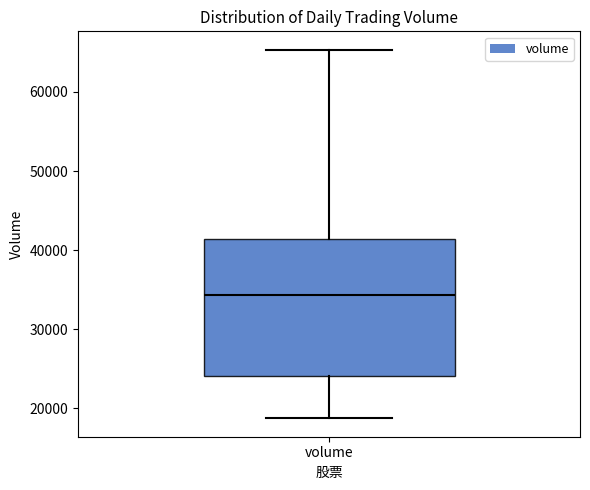

Transcribe this box plot: give where the median line is, the range the box spans, and where the two whiskers end, as read against the y-axis. The values are not printed on the chart, so give them approximately, as read against the axis.

median 34000, box 24000 to 41000, whiskers 19000 to 65000